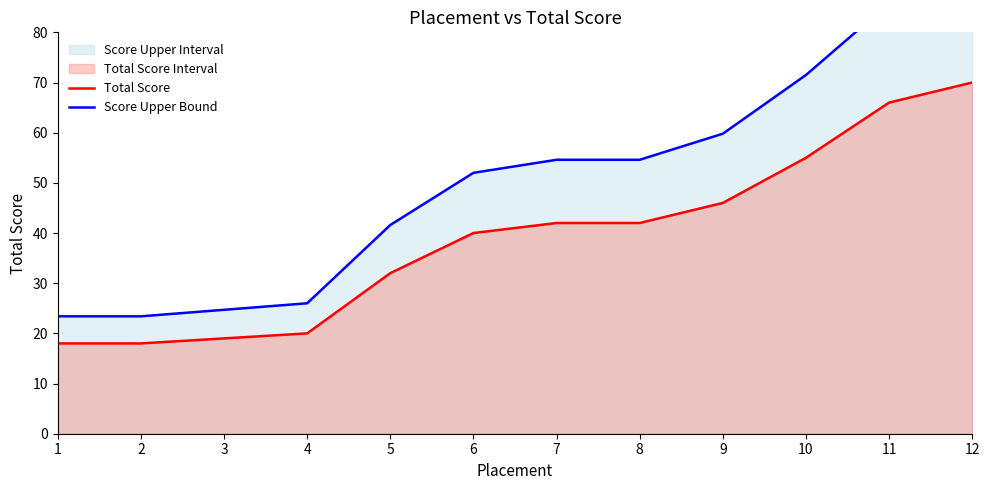

What is the value of the Total Score point at the 12th from the left?

70.0